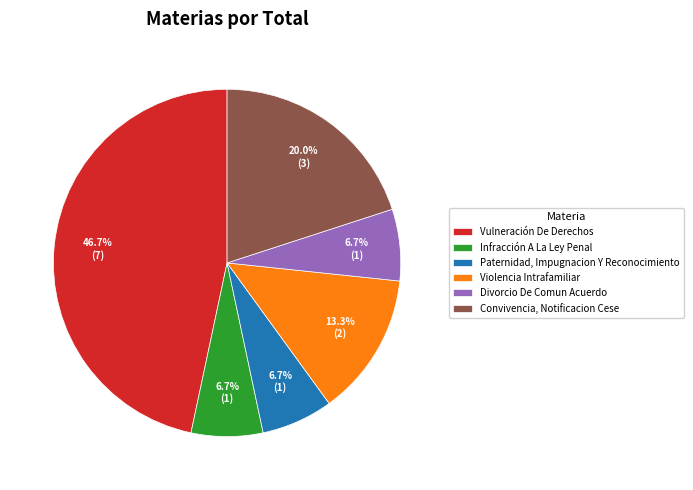

Which category has the biggest portion of the pie?

Vulneración De Derechos